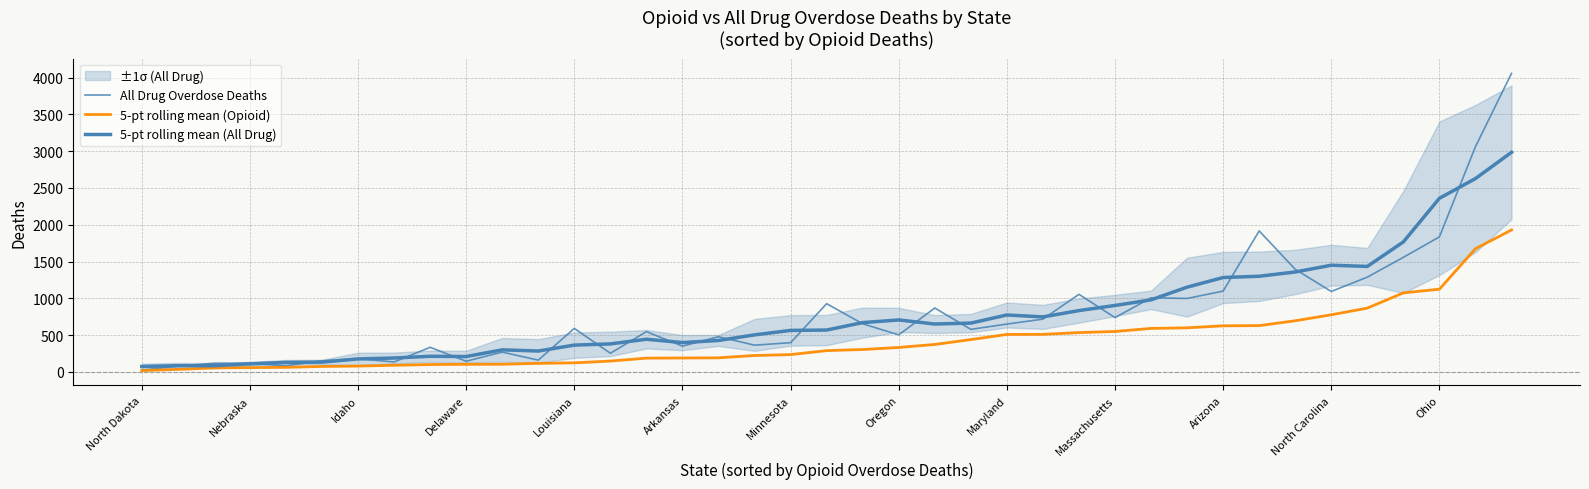

Between North Dakota and Louisiana, which is larger?

Louisiana